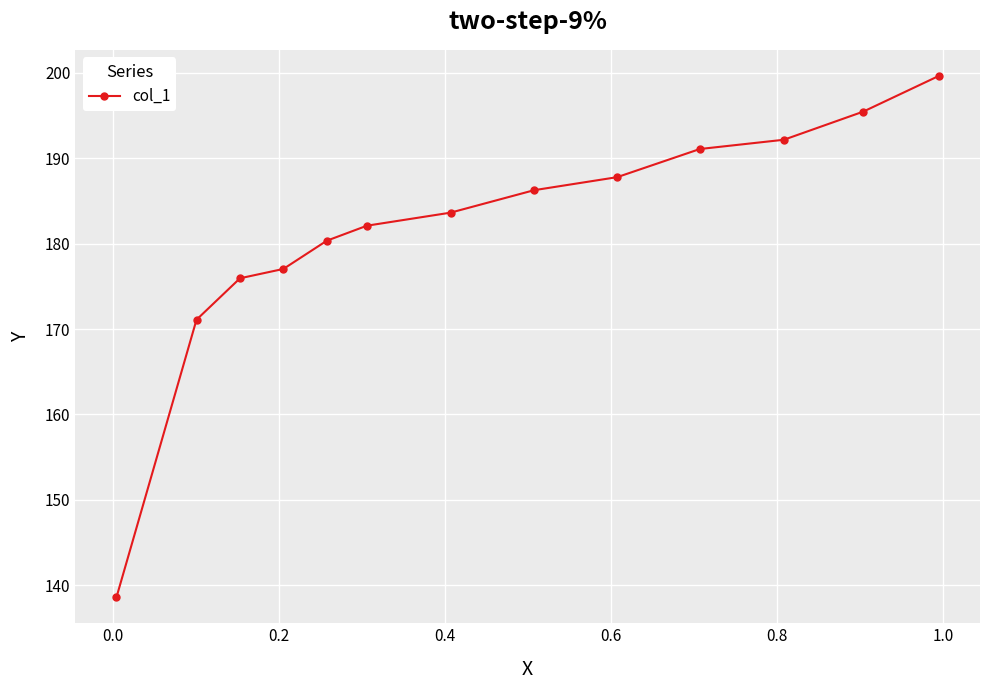

Reading left to right, what are all the values shown in this chart?

138.6	171.1	175.9	177.0	180.3	182.1	183.6	186.3	187.8	191.1	192.2	195.5	199.6